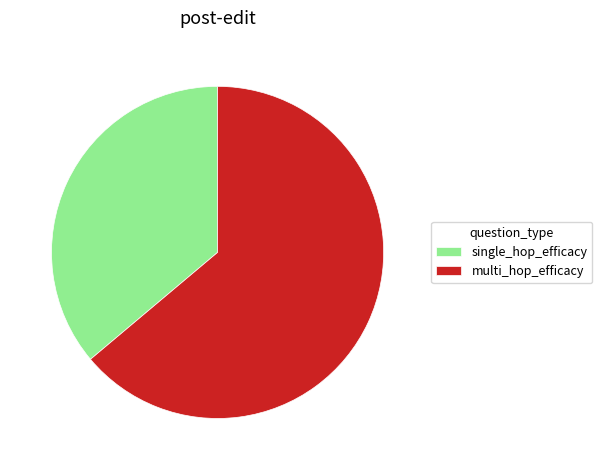

How many slices are in this pie chart?

2